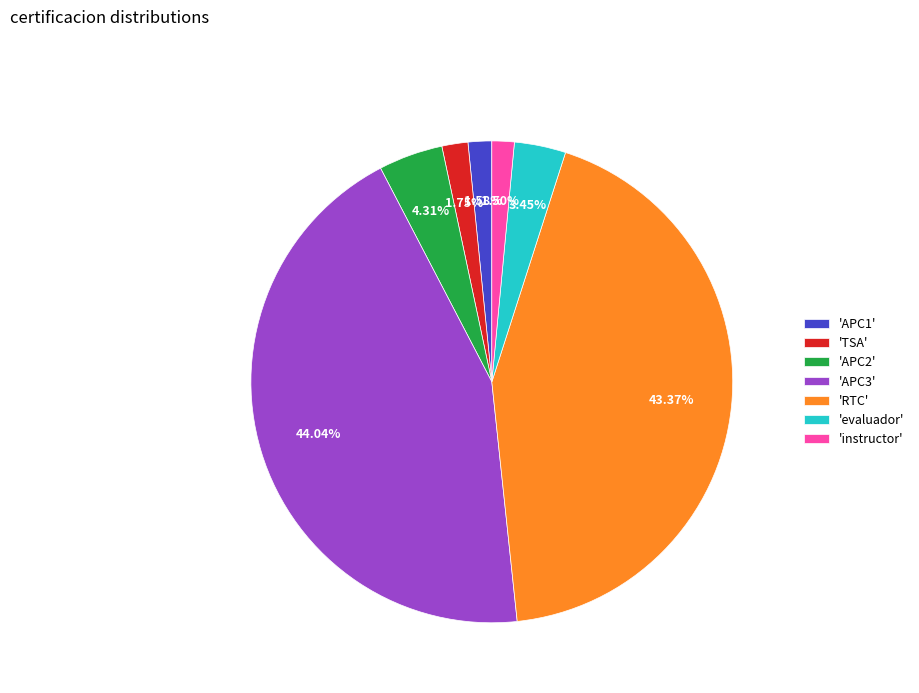

Which category has the biggest portion of the pie?

'APC3'